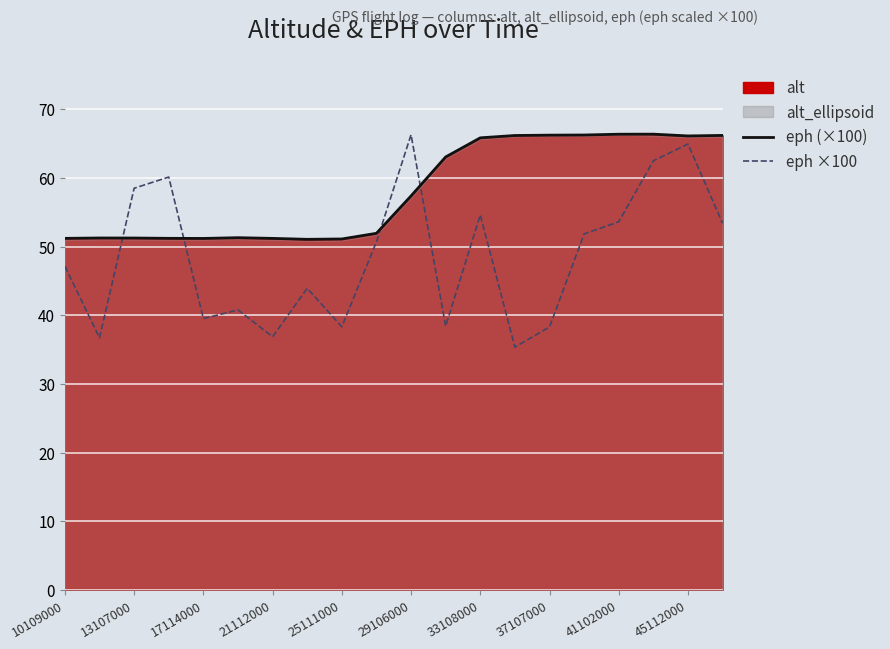

After their last crossing, which series has the higher values: eph (×100) or eph ×100?

eph (×100)